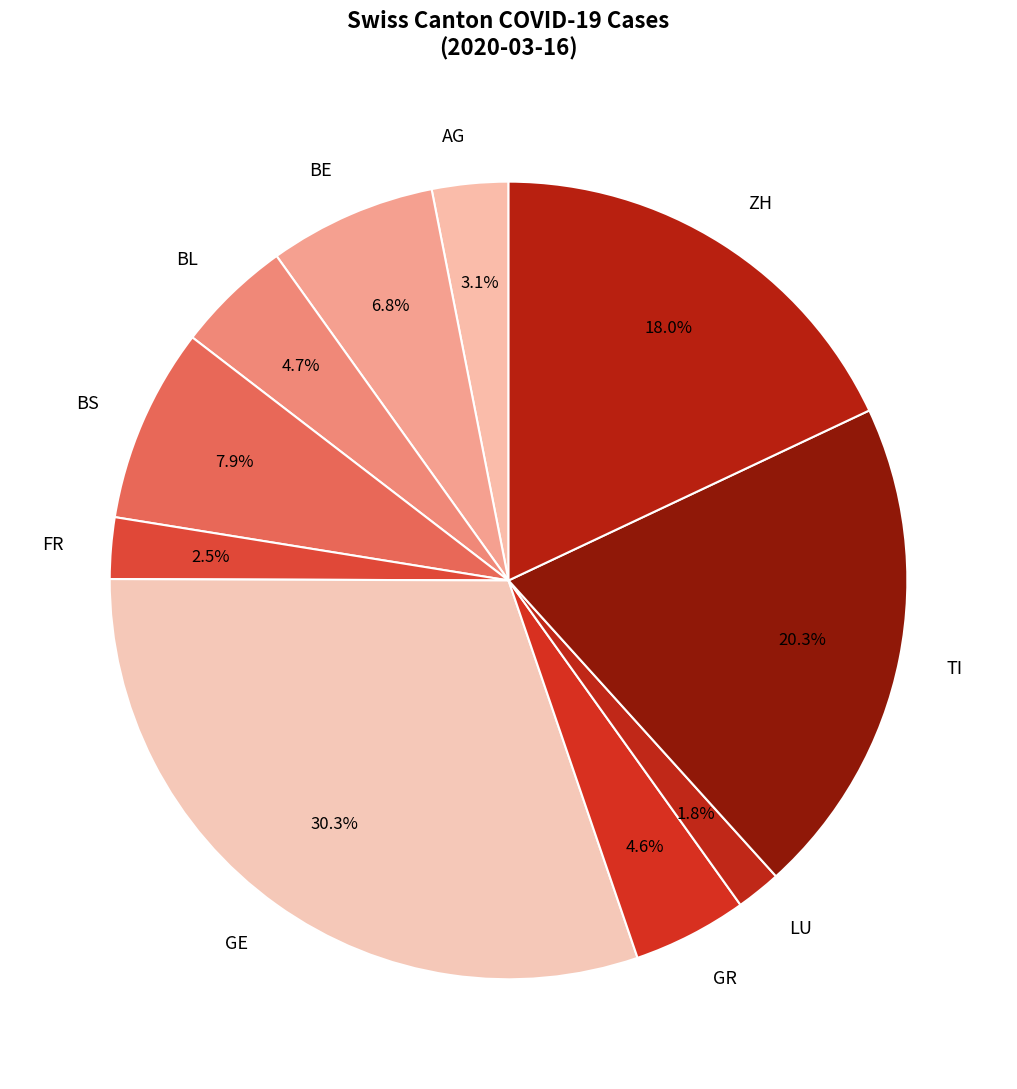

What percentage is NOT represented by FR?

97.5%